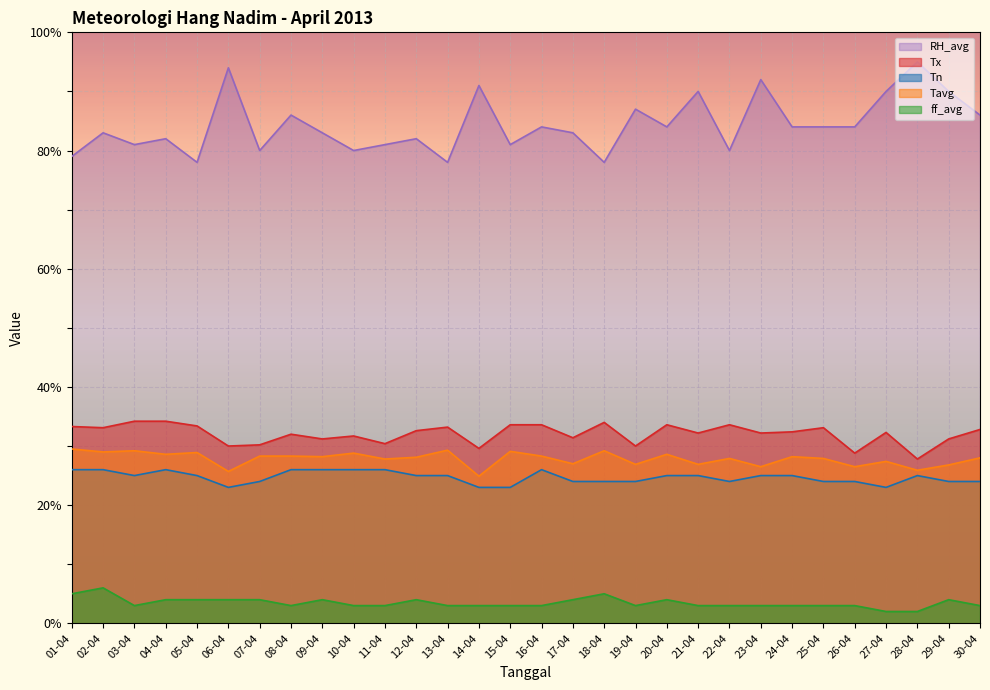

Reading left to right, extract all data points from this chart.

Tn: 26.0	26.0	25.0	26.0	25.0	23.0	24.0	26.0	26.0	26.0	26.0	25.0	25.0	23.0	23.0	26.0	24.0	24.0	24.0	25.0	25.0	24.0	25.0	25.0	24.0	24.0	23.0	25.0	24.0	24.0
Tx: 33.3	33.1	34.2	34.2	33.4	30.0	30.2	32.0	31.2	31.7	30.4	32.6	33.2	29.6	33.6	33.6	31.4	34.0	30.0	33.6	32.2	33.6	32.2	32.4	33.1	28.8	32.3	27.8	31.2	32.8
Tavg: 29.5	29.0	29.2	28.6	28.9	25.7	28.3	28.3	28.2	28.8	27.8	28.1	29.3	24.9	29.1	28.3	27.0	29.2	26.9	28.6	26.9	27.9	26.5	28.2	27.9	26.5	27.4	25.9	26.8	28.0
RH_avg: 79.0	83.0	81.0	82.0	78.0	94.0	80.0	86.0	83.0	80.0	81.0	82.0	78.0	91.0	81.0	84.0	83.0	78.0	87.0	84.0	90.0	80.0	92.0	84.0	84.0	84.0	90.0	95.0	90.0	86.0
ff_avg: 5.0	6.0	3.0	4.0	4.0	4.0	4.0	3.0	4.0	3.0	3.0	4.0	3.0	3.0	3.0	3.0	4.0	5.0	3.0	4.0	3.0	3.0	3.0	3.0	3.0	3.0	2.0	2.0	4.0	3.0